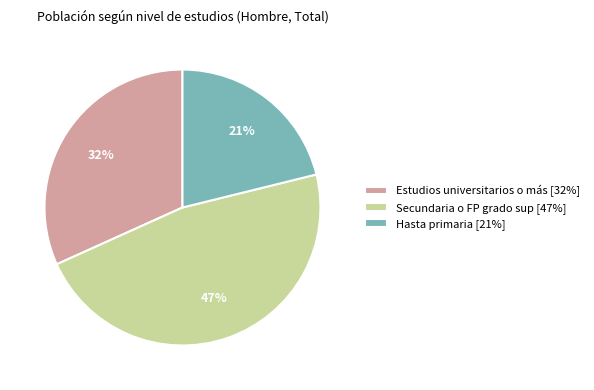

Which category has the smallest portion of the pie?

Hasta primaria